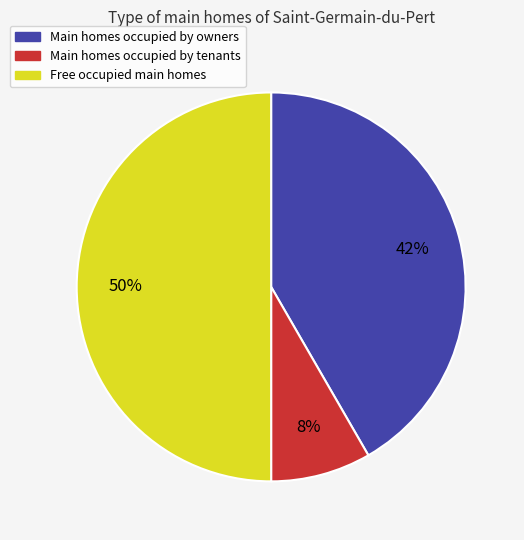

To the nearest percent, what is the average slice percentage?

33%